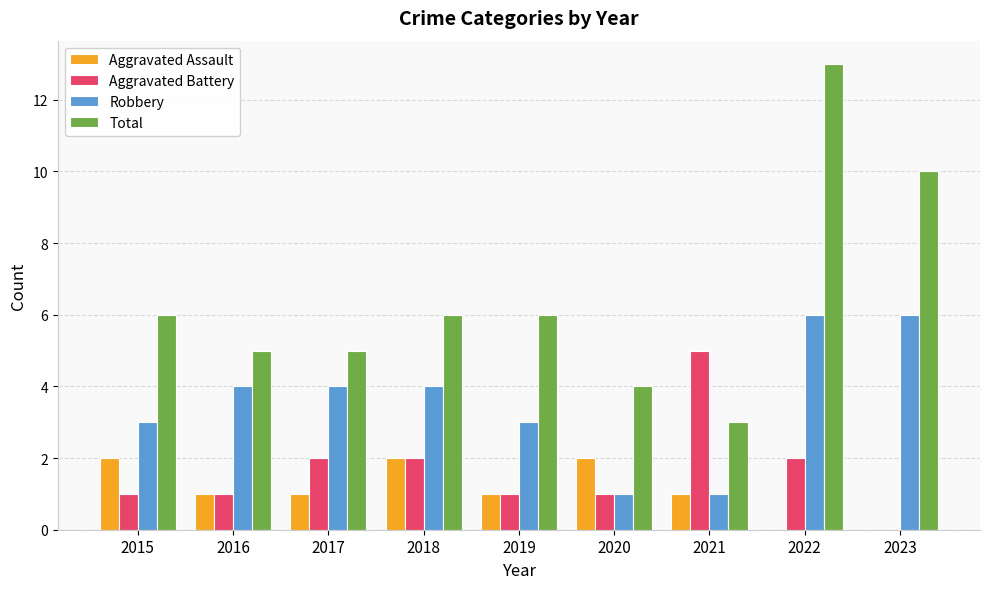

Count the Robbery values in the range 3 to 4.

5